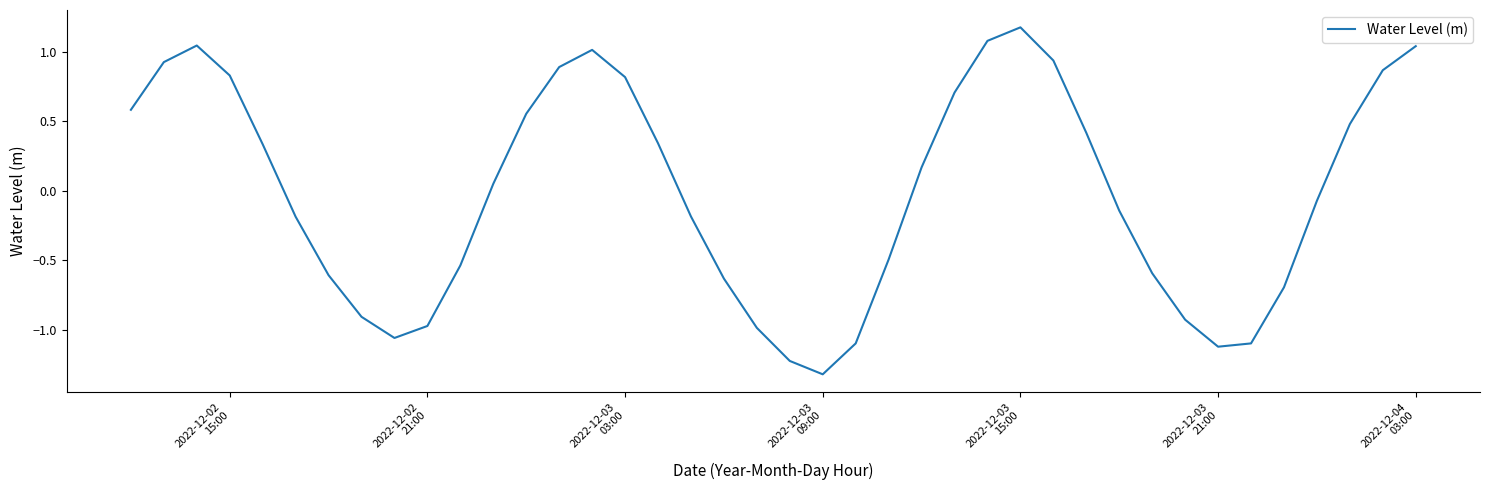

What is the smallest value displayed?

-1.3